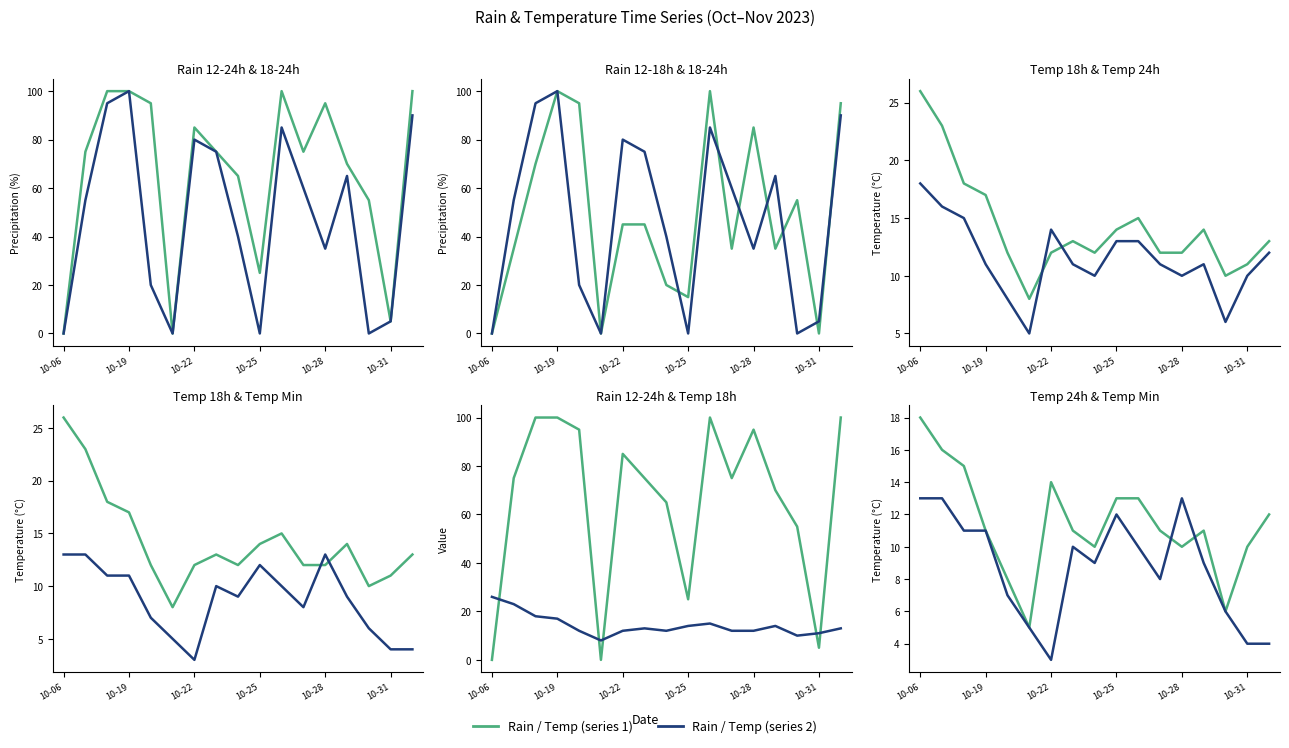

What is the value of the rain_12-18 point at the 8th from the left?

45